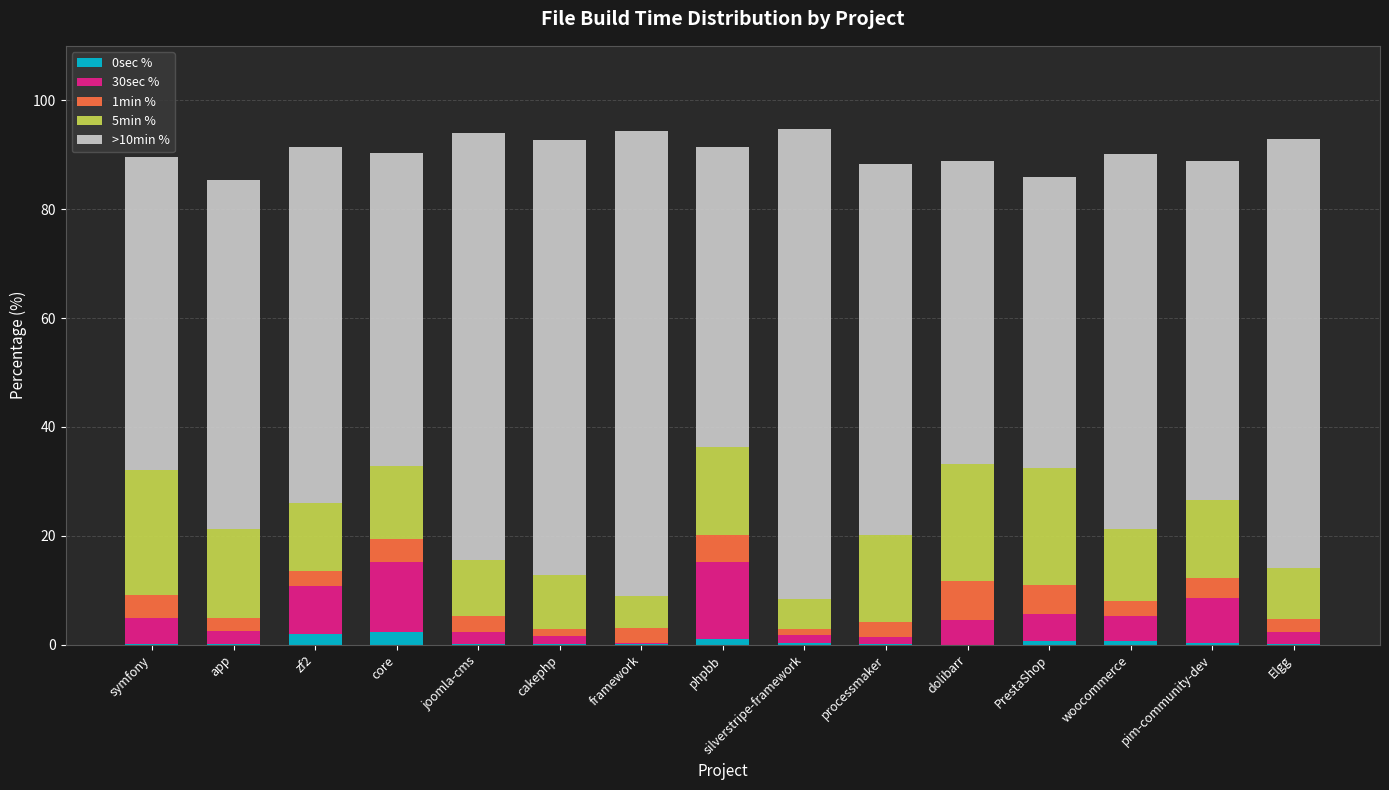

What is the total value across all series at core?

90.3